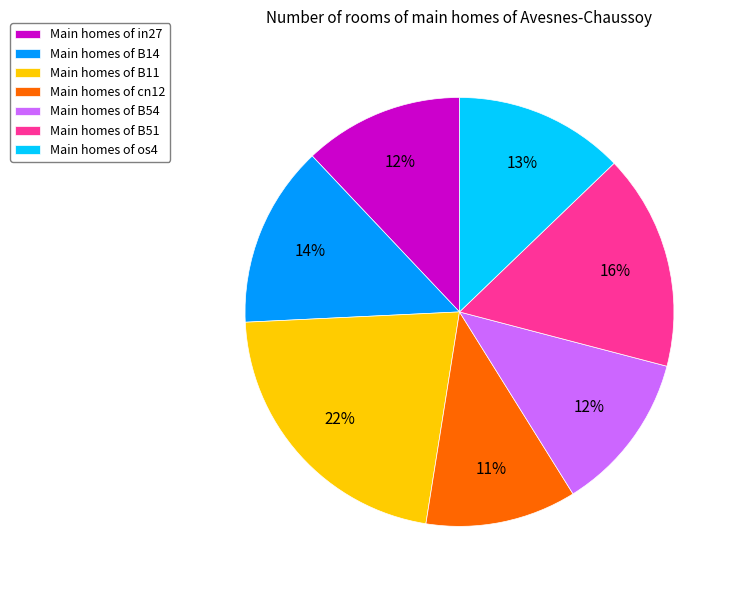

Is it true that Main homes of cn12 is 11% of the pie?

True